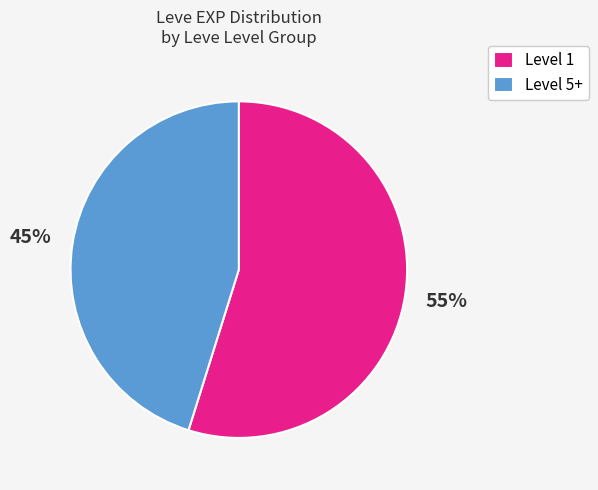

Is it true that Level 1 is 55% of the pie?

True